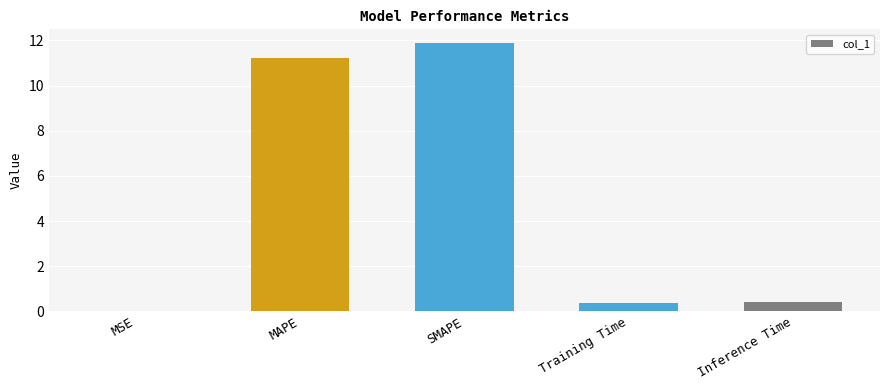

What is the sum of all values?

23.9